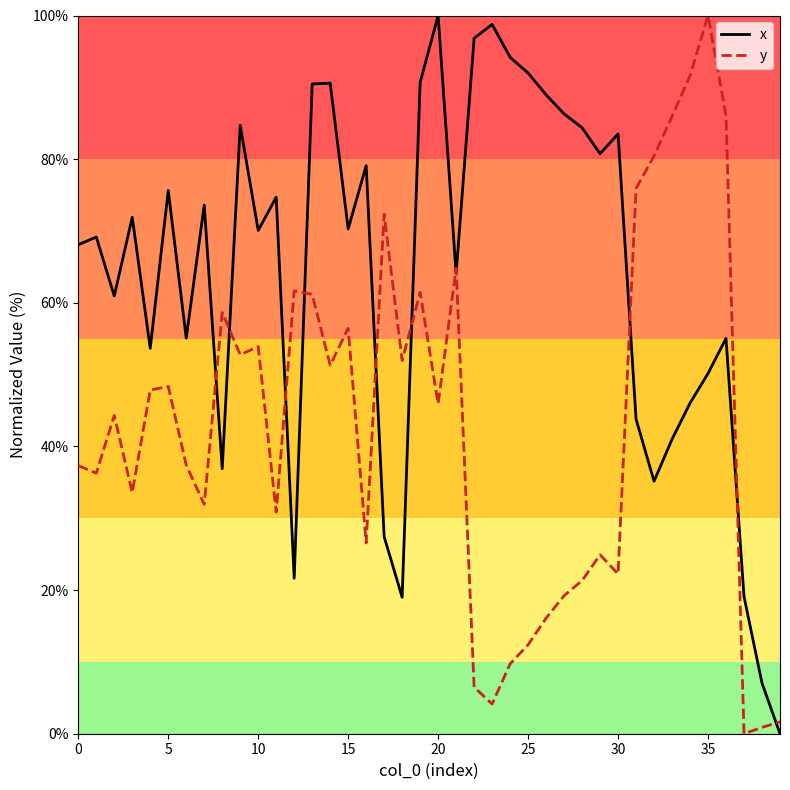

How many categories are shown in the chart?

40